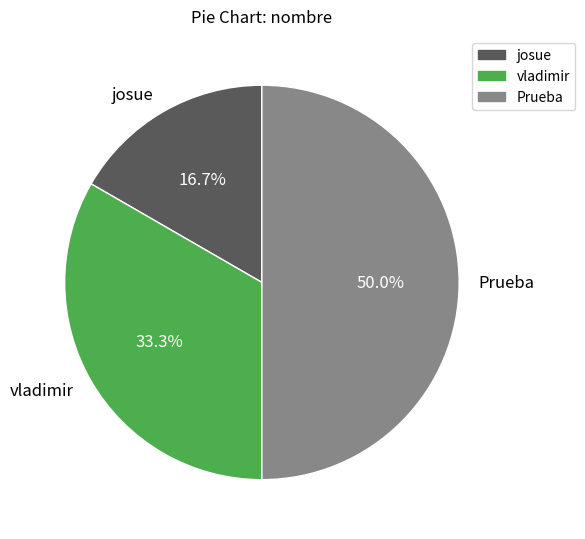

Rank the categories by value from highest to lowest.

Prueba, vladimir, josue